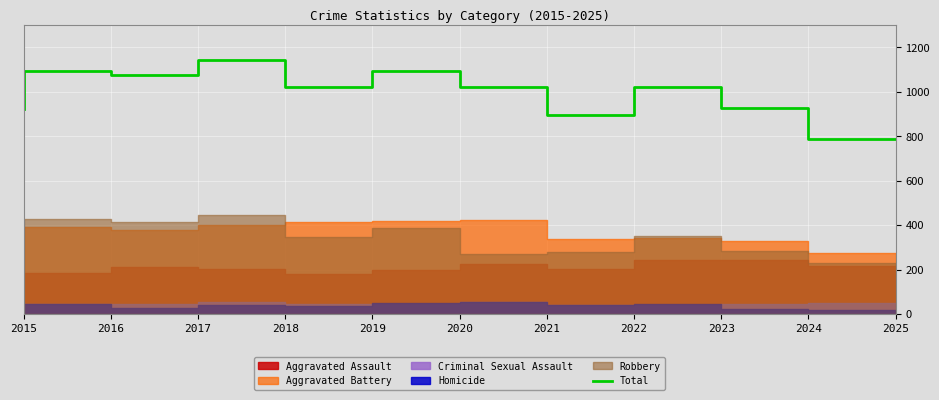

How many lines are shown in the chart?

1